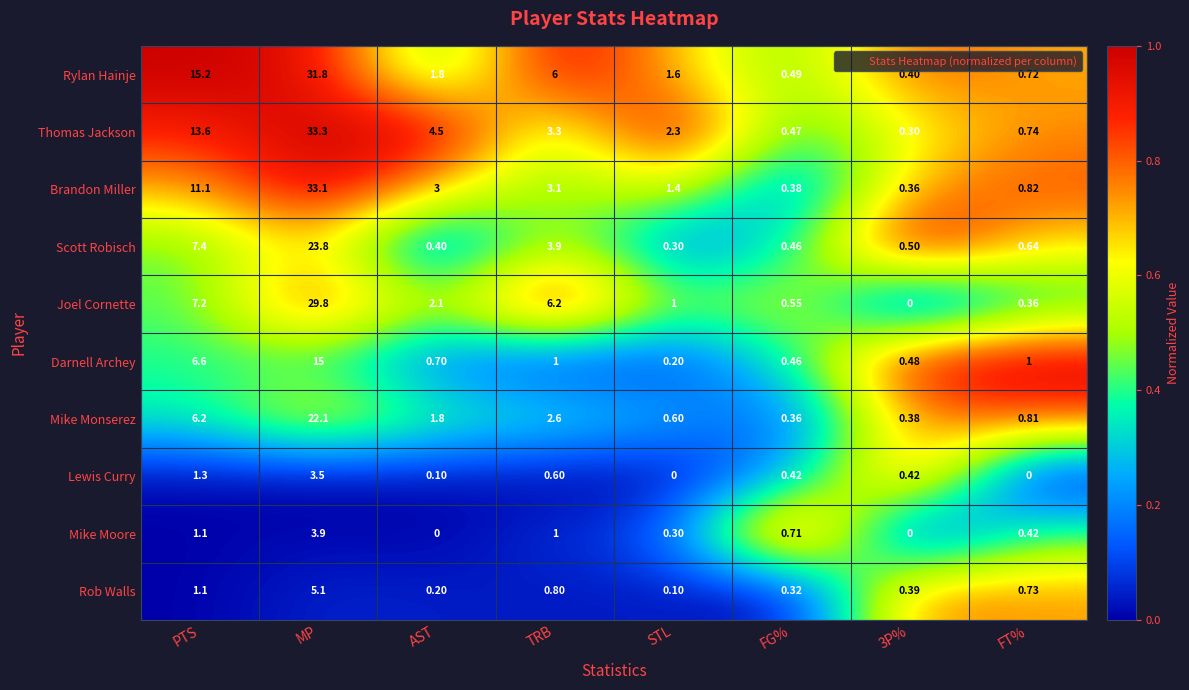

What is the greatest value displayed?

33.3